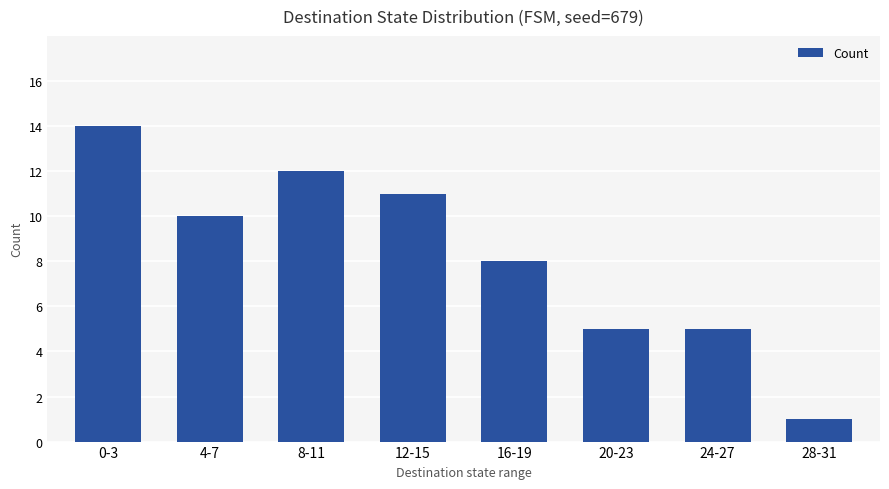

Is it true that the value at 0-3 is 14?

True